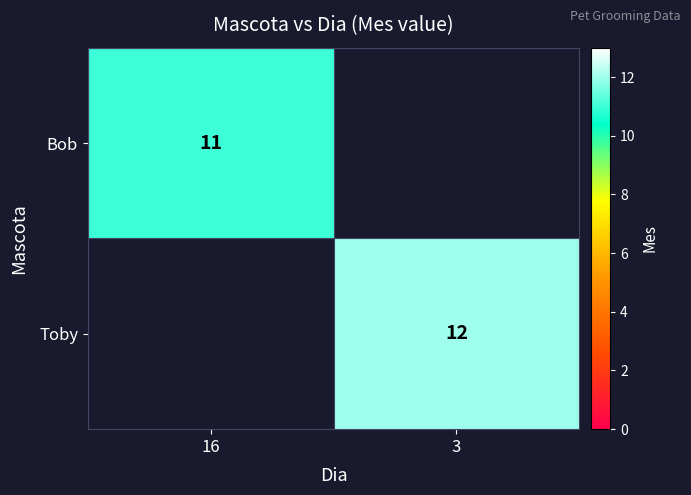

The value of Bob at 16 is 11. True or false?

True